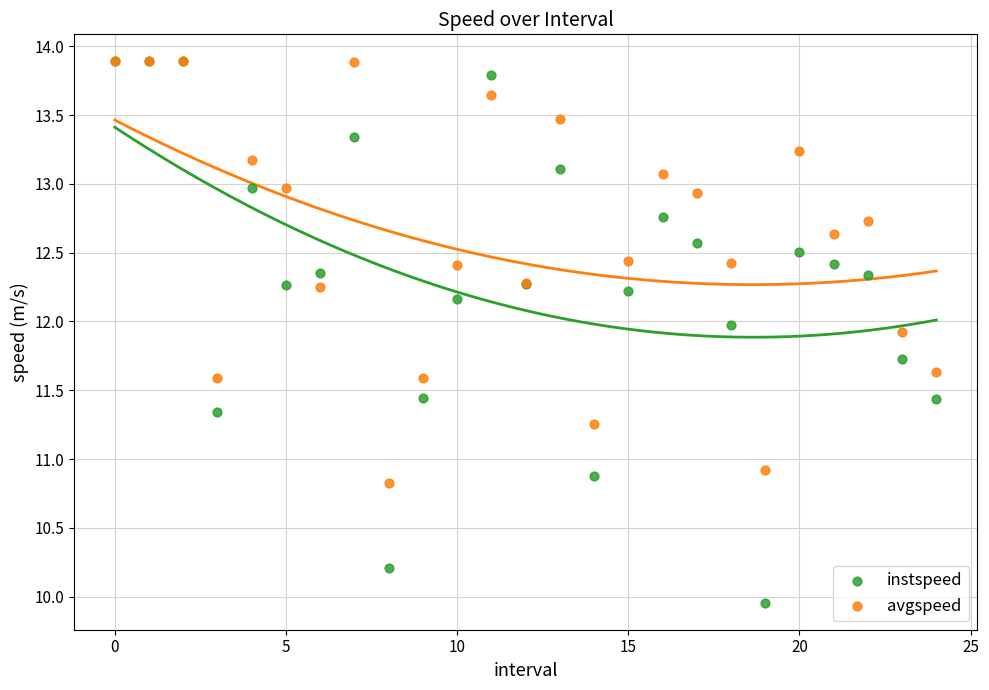

Across all series, what Y value is closest to 11?

10.9